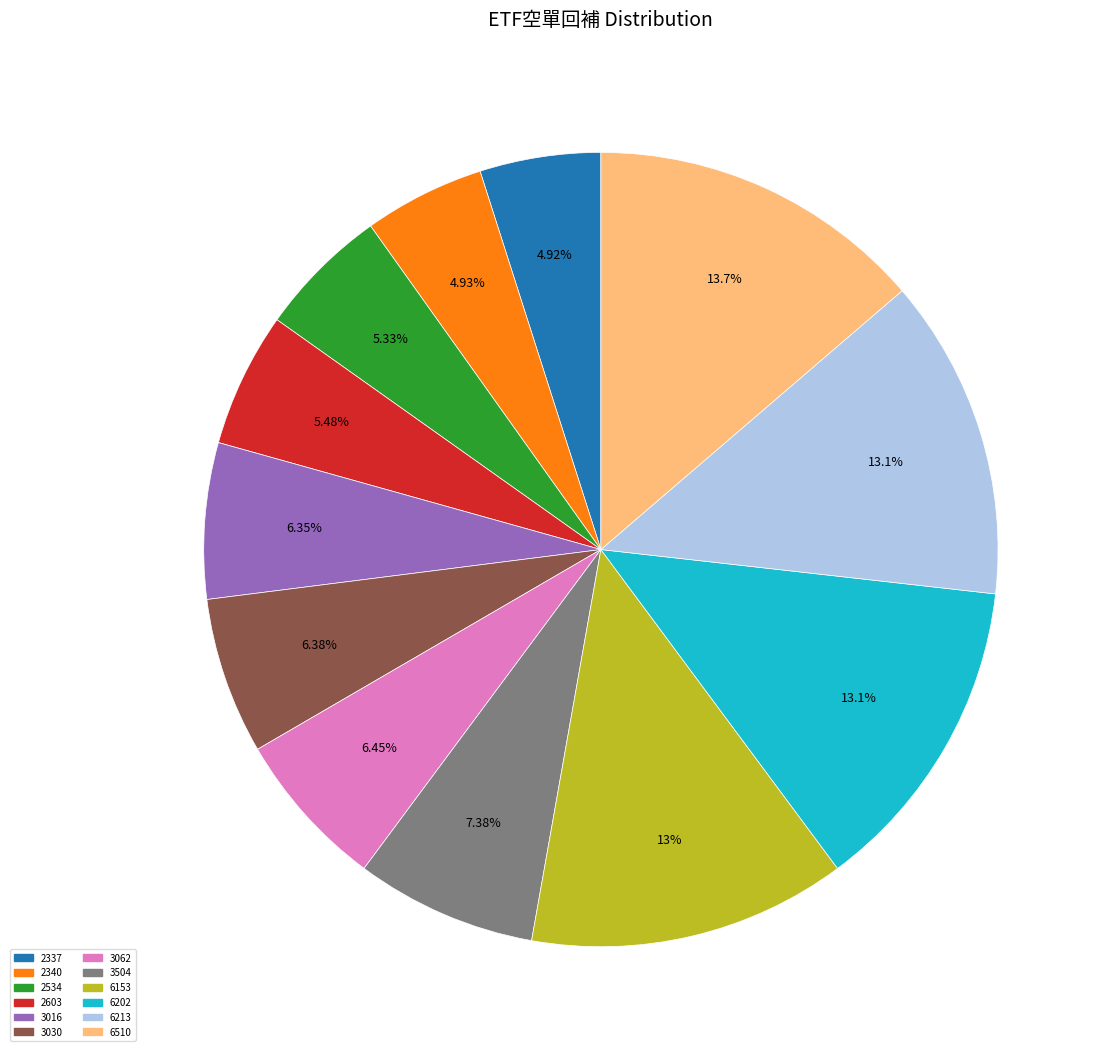

What percentage is the 6202 slice, to the nearest percent?

13%